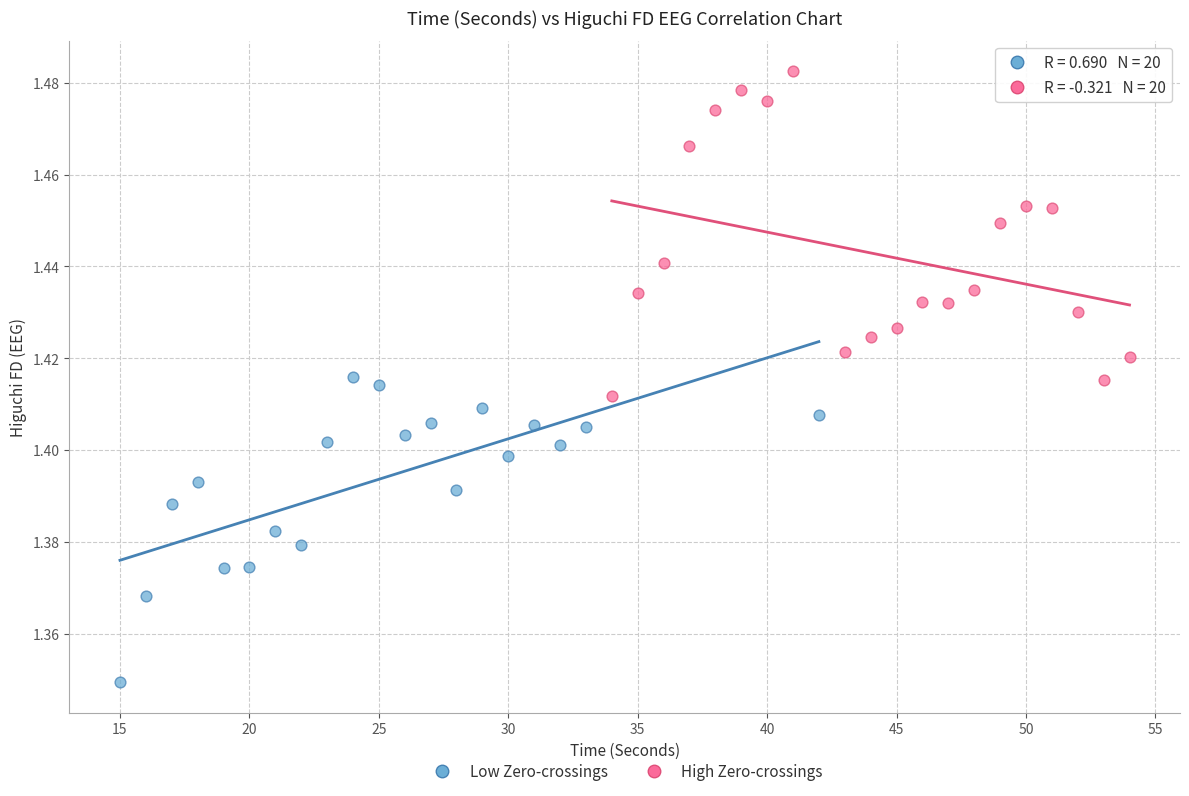

Which series contains the highest Y value?

High Zero-crossings